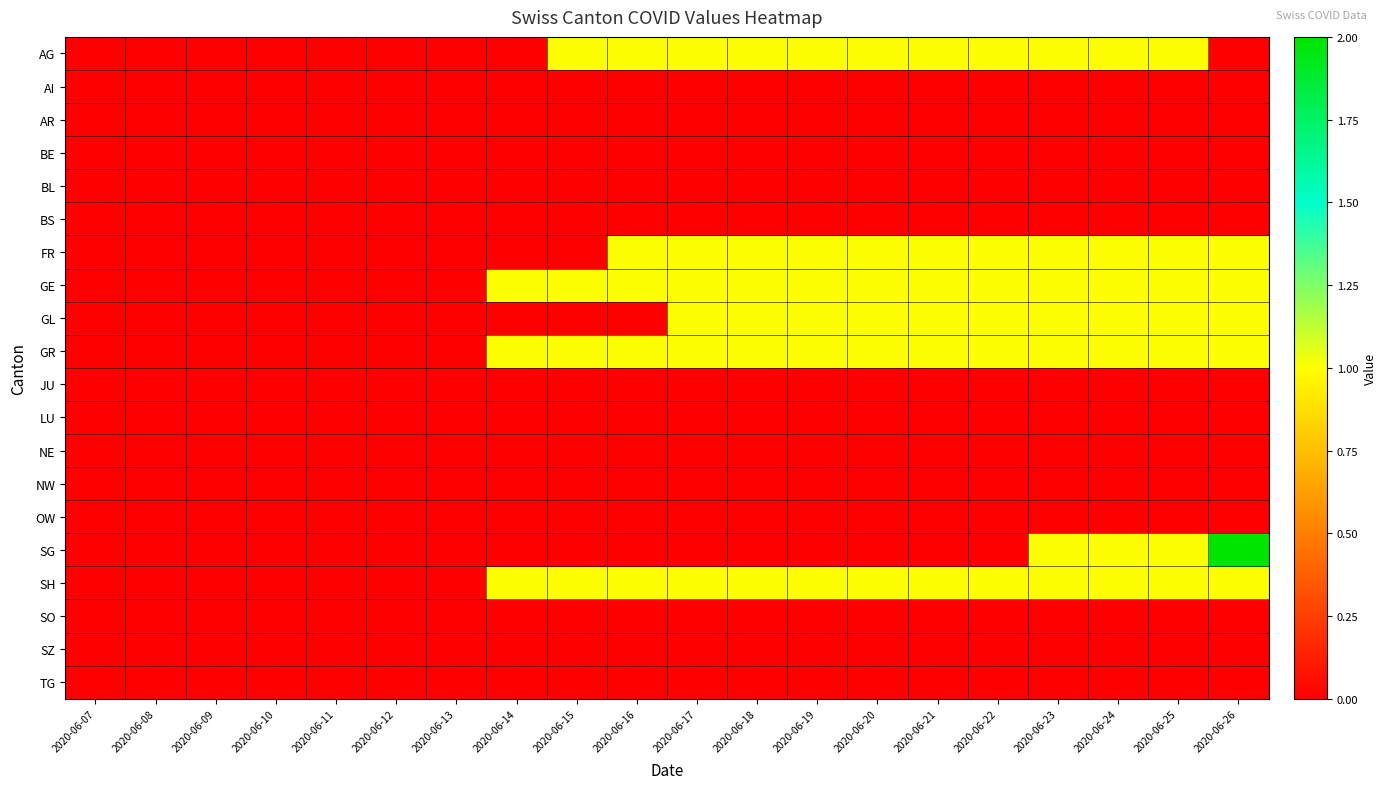

At how many categories does at least one series exceed 0?

13